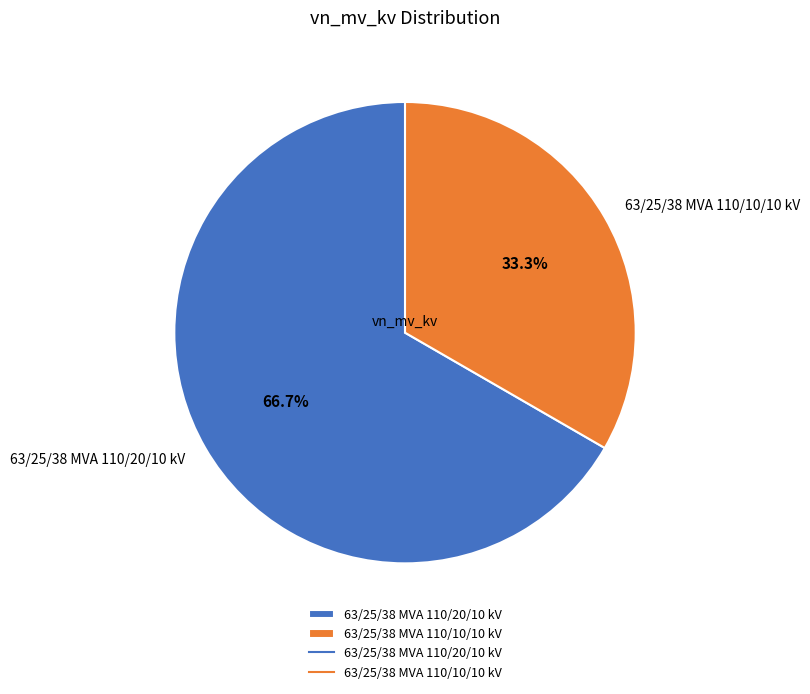

Combined, do 63/25/38 MVA 110/20/10 kV and 63/25/38 MVA 110/10/10 kV account for over 50%?

Yes